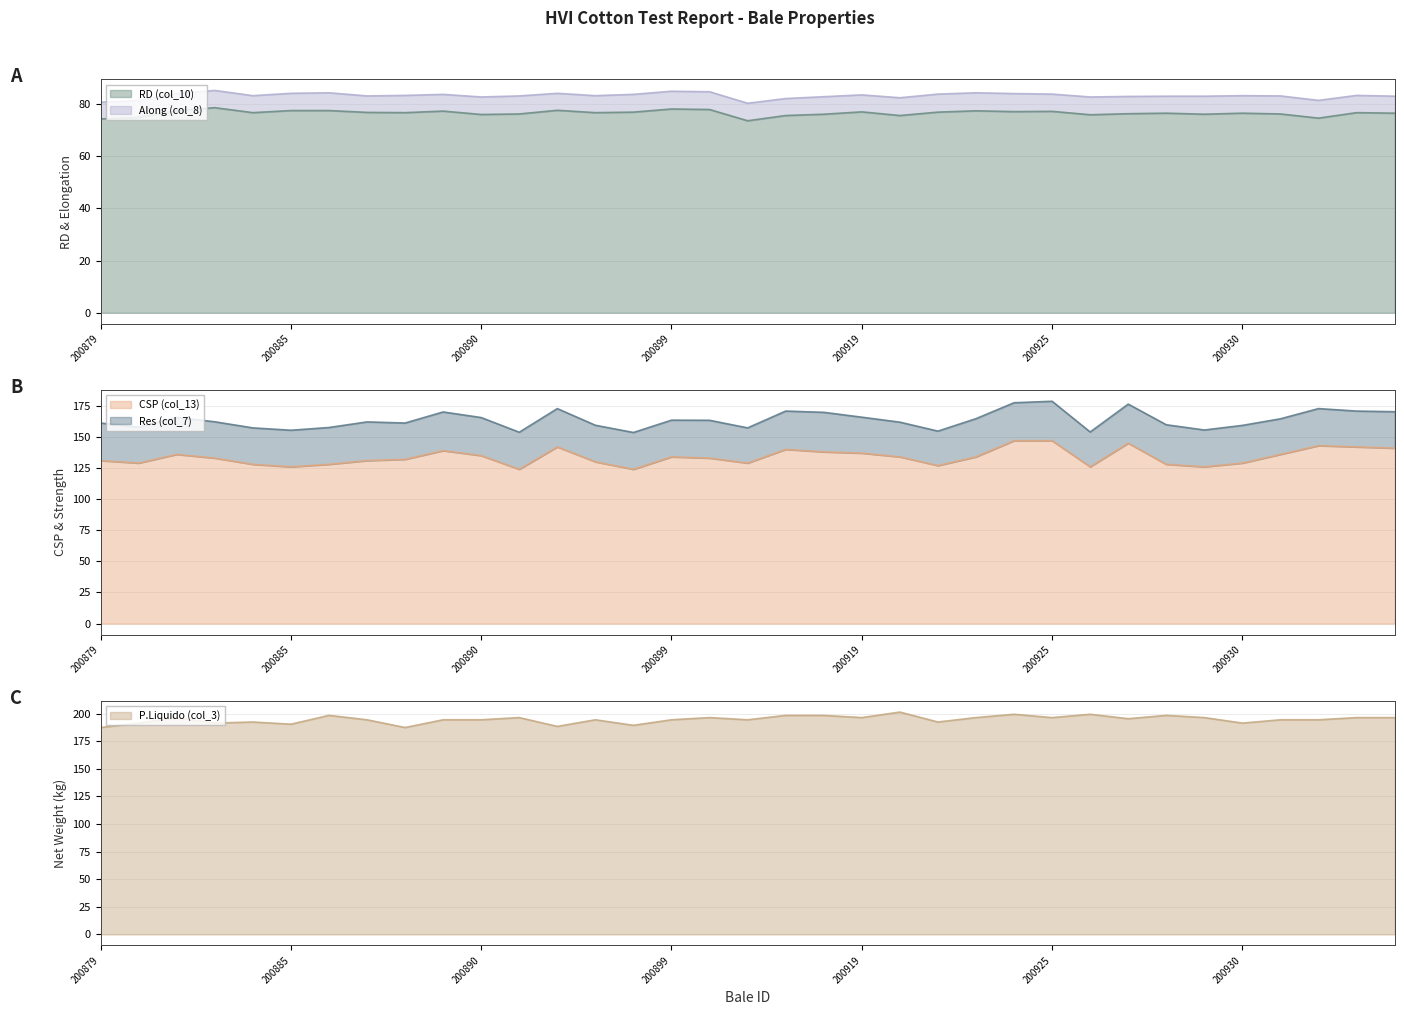

Does the chart have visible grid lines?

Yes